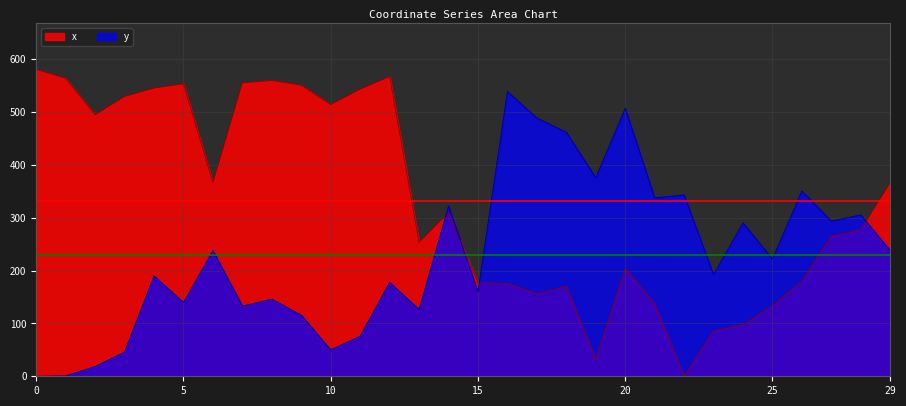

How many values in y are above zero?

29